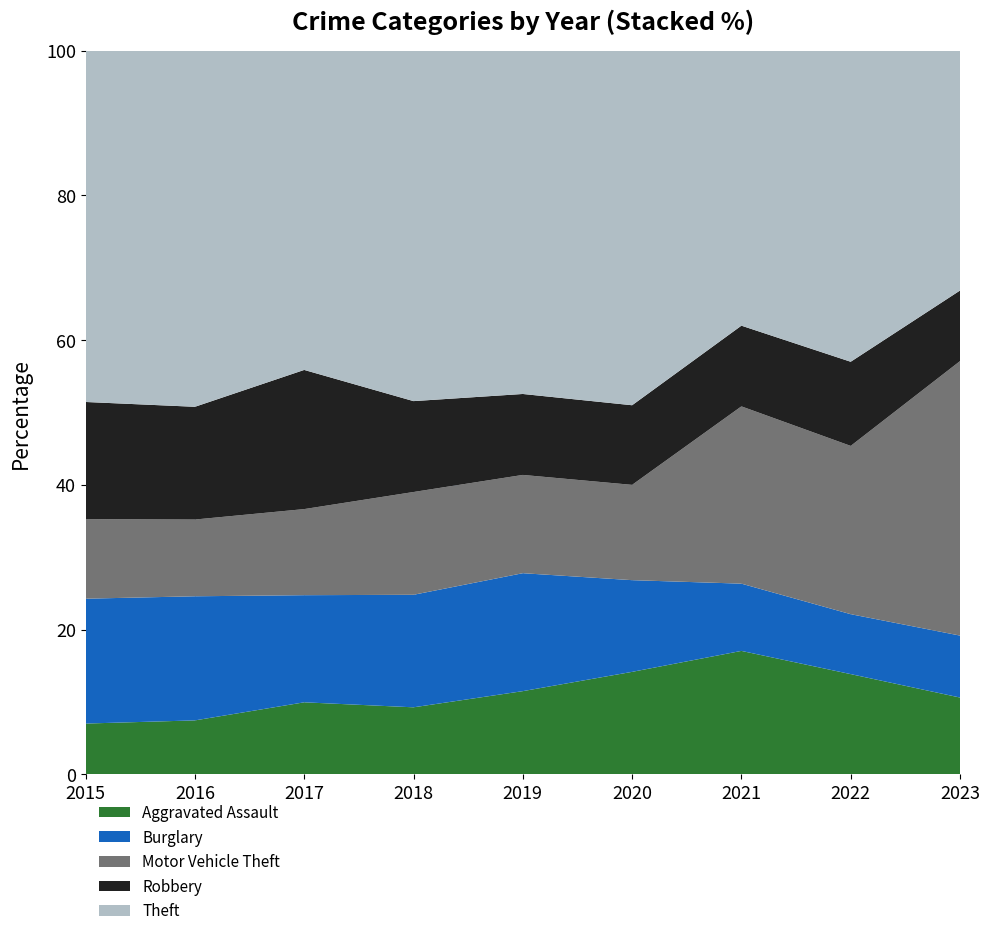

Which category has the highest value across all series?

2016